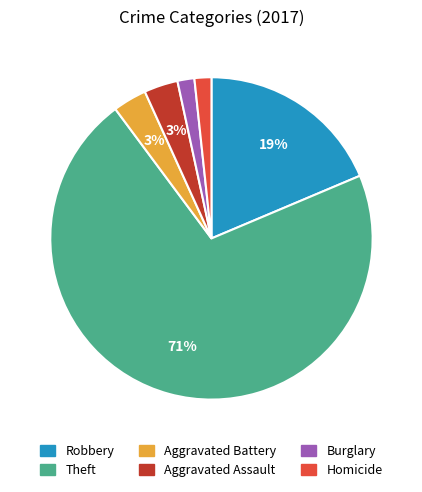

To the nearest percent, what percentage of the pie is Theft?

71%